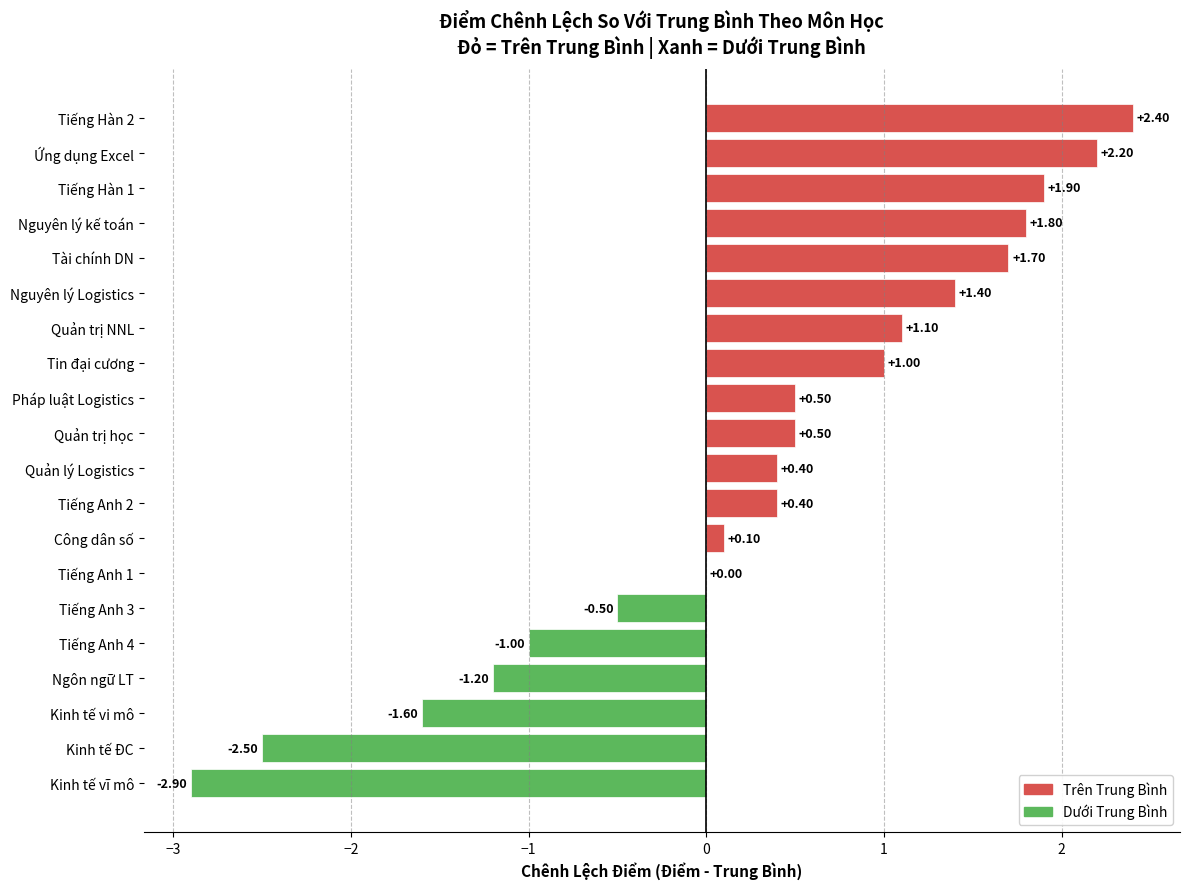

What is the sum of all values?

5.7